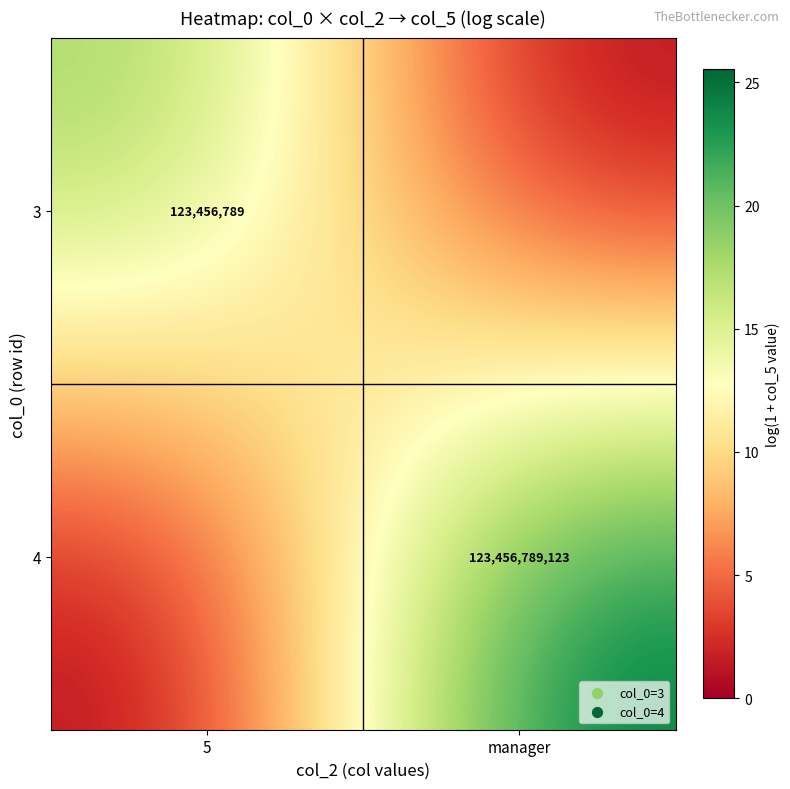

Which label corresponds to the smallest value in the chart?

manager